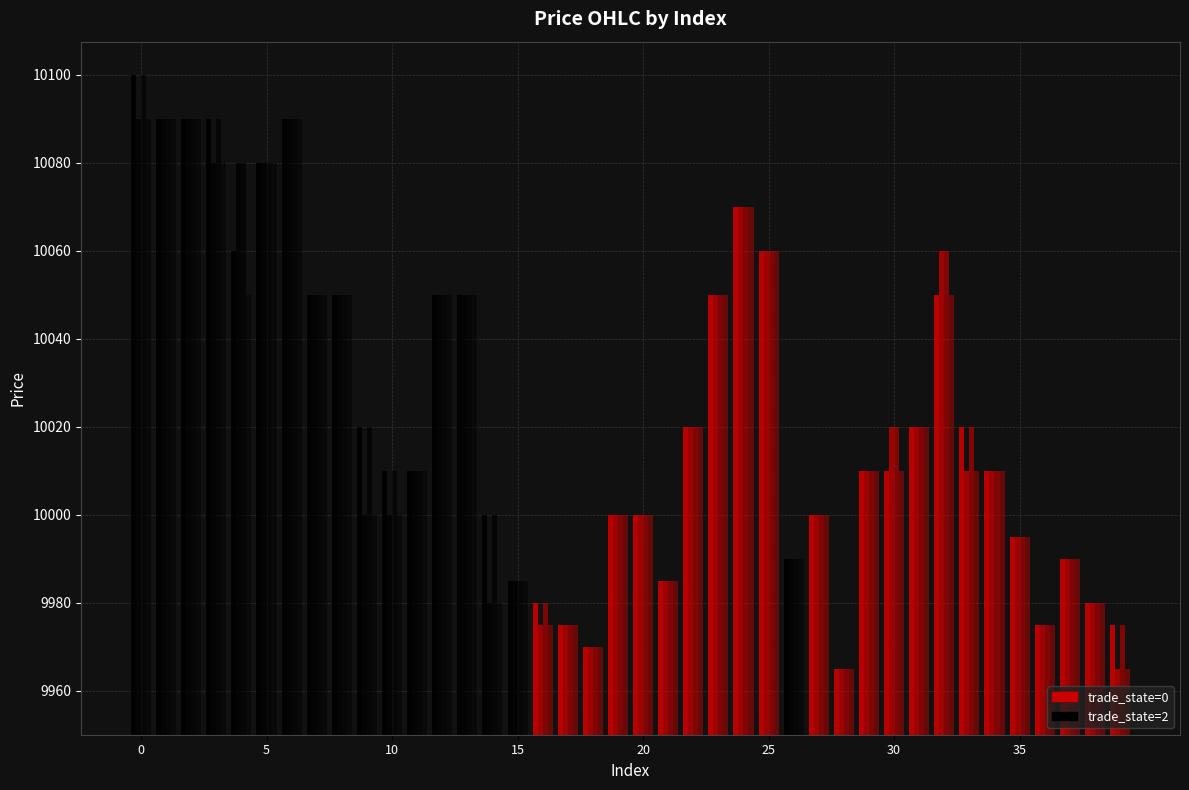

What is the difference between the maximum and minimum values in the high series?

135